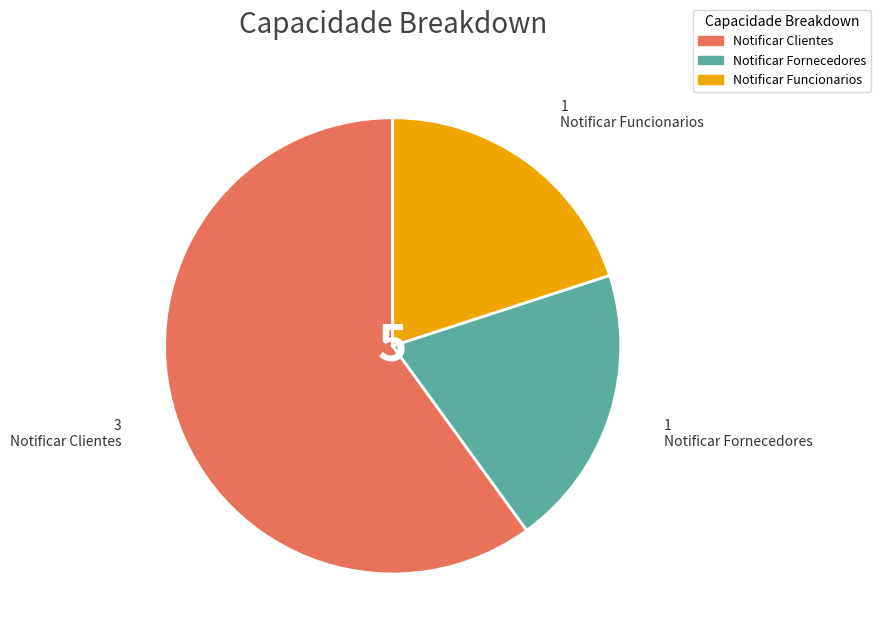

True or false: Notificar Fornecedores accounts for 9% of the total.

False